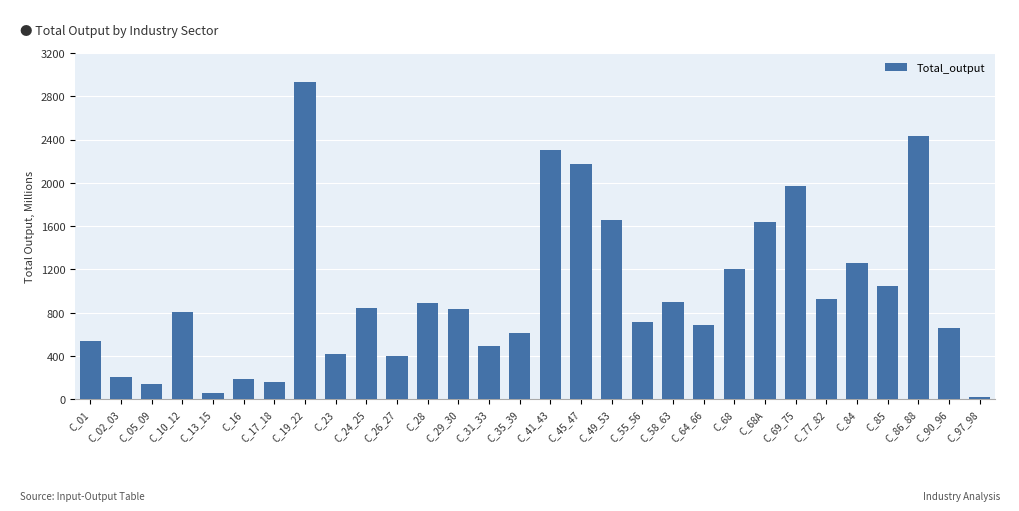

Which category has the lowest value across all series?

C_97_98